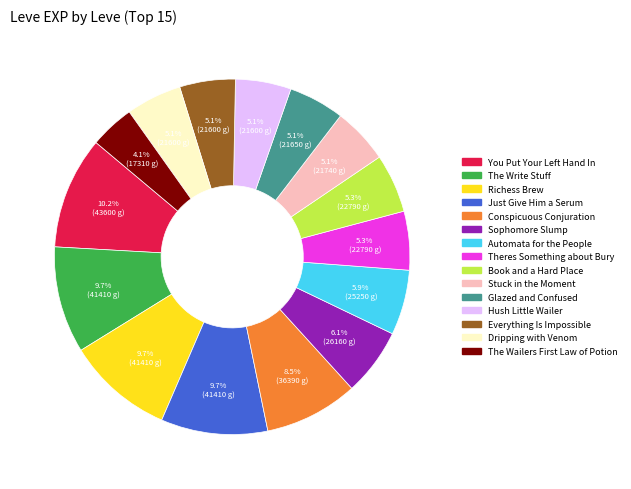

Is there any slice that represents more than half of the pie?

No